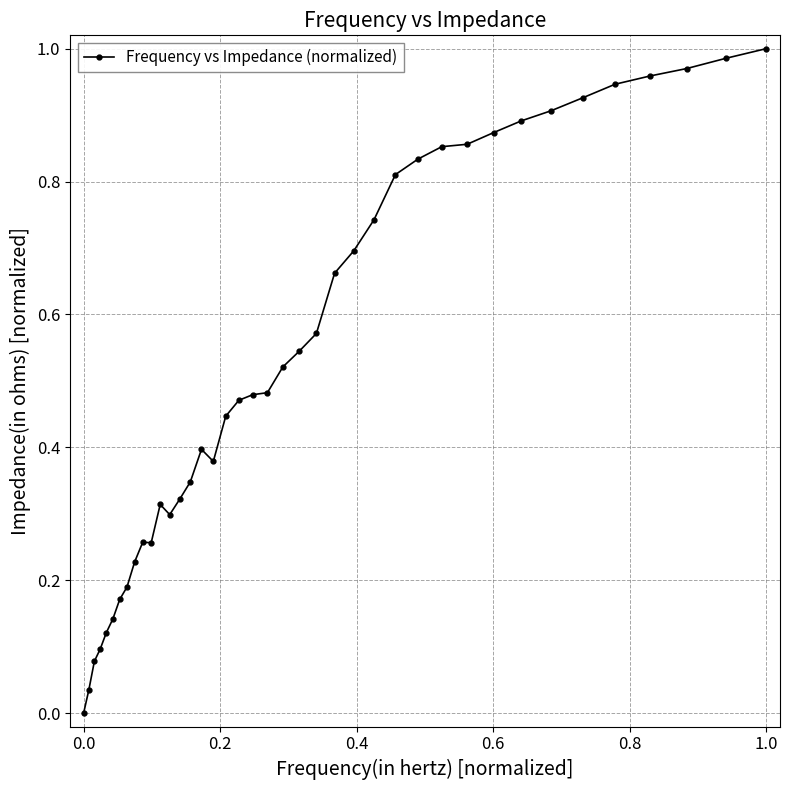

What is the sum of all values?

21.1